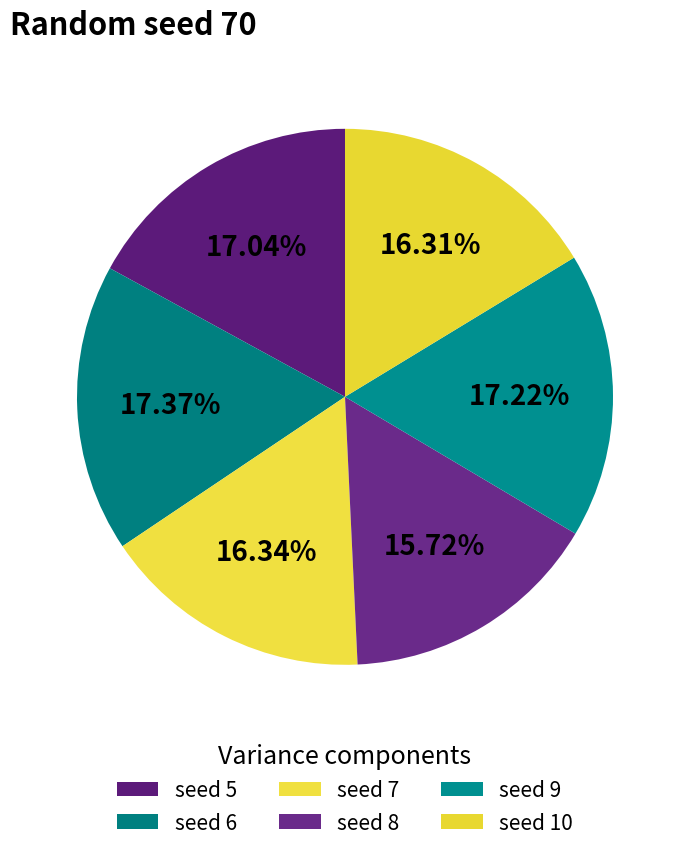

How many slices are in this pie chart?

6